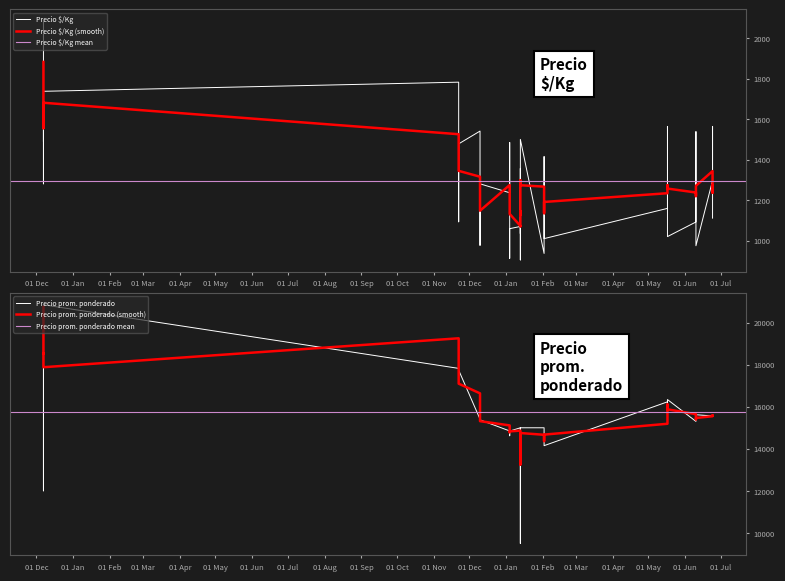

Which series has the largest total across all categories?

Precio promedio ponderado